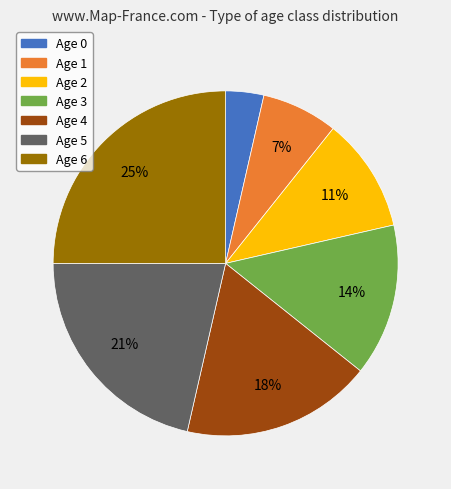

Does Age 2 represent more than half of the total?

No